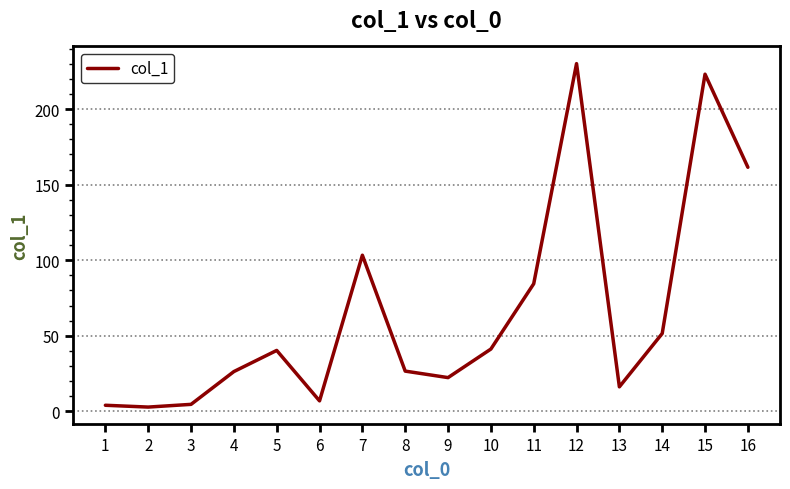

The value at 9 is 9.4. True or false?

False